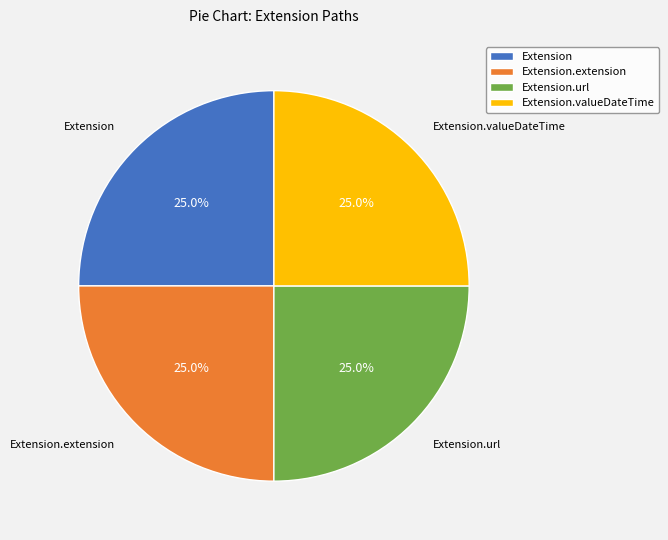

What percentage do Extension and Extension.extension together represent?

50.0%